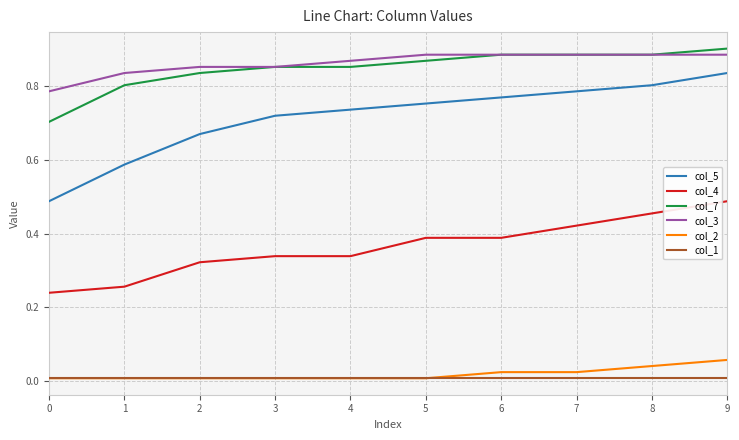

At which label does col_2 reach its peak?

9